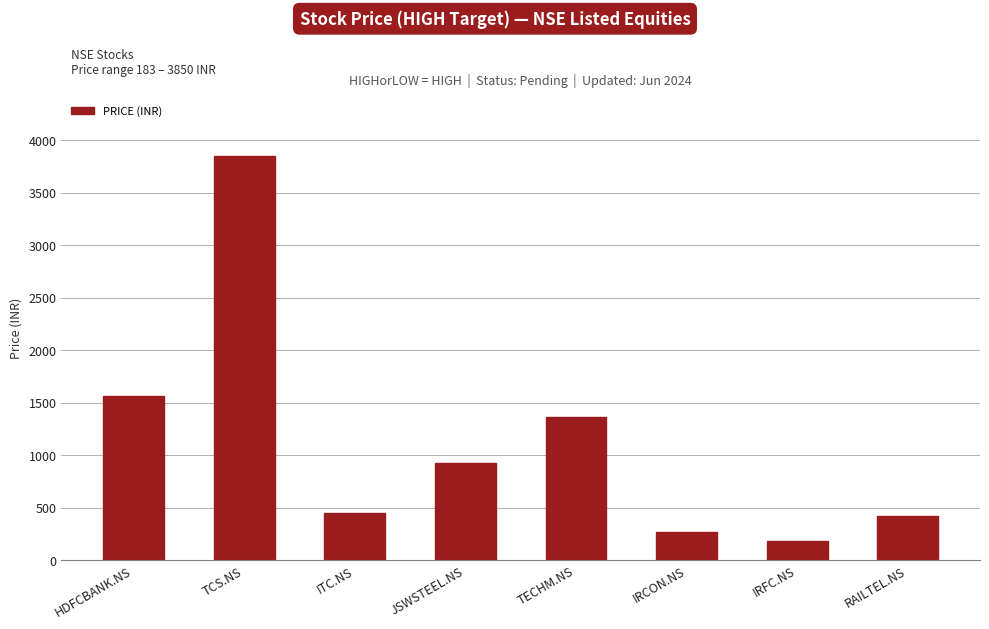

What is the difference between the second highest and second lowest values?

1298